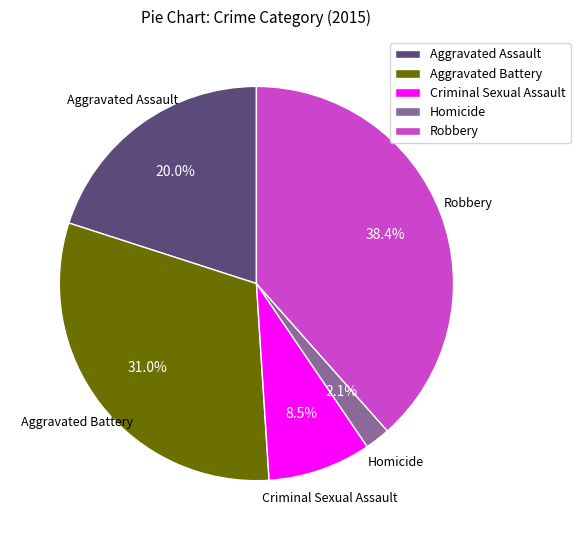

Which category has the biggest portion of the pie?

Robbery